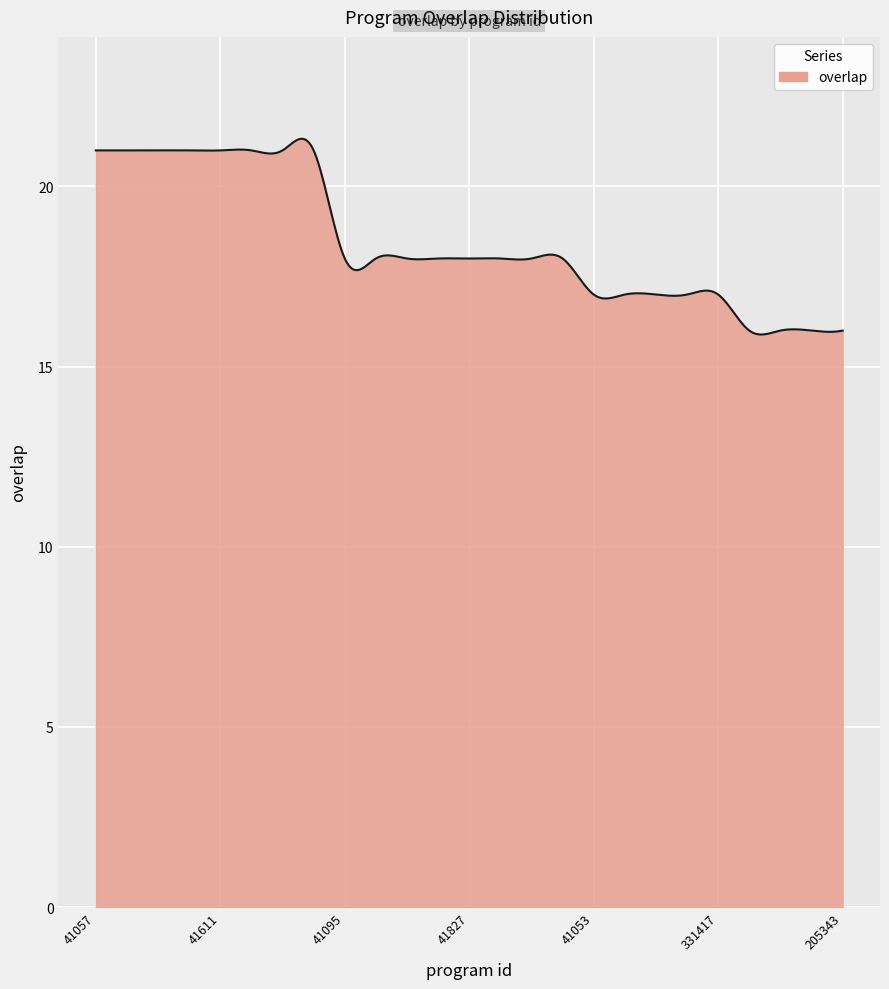

What is the difference between the maximum and minimum values?

5.4